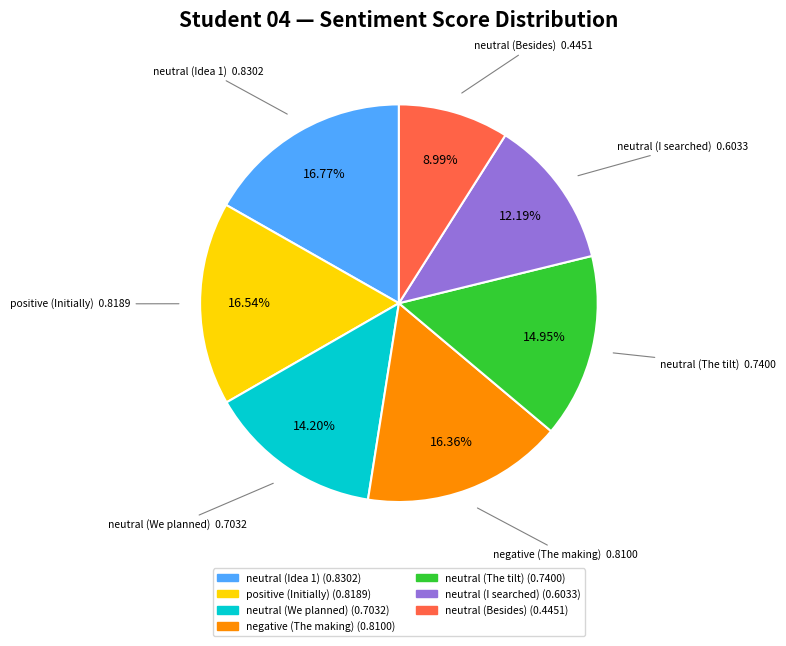

True or false: neutral (Idea 1) accounts for 17% of the total.

True